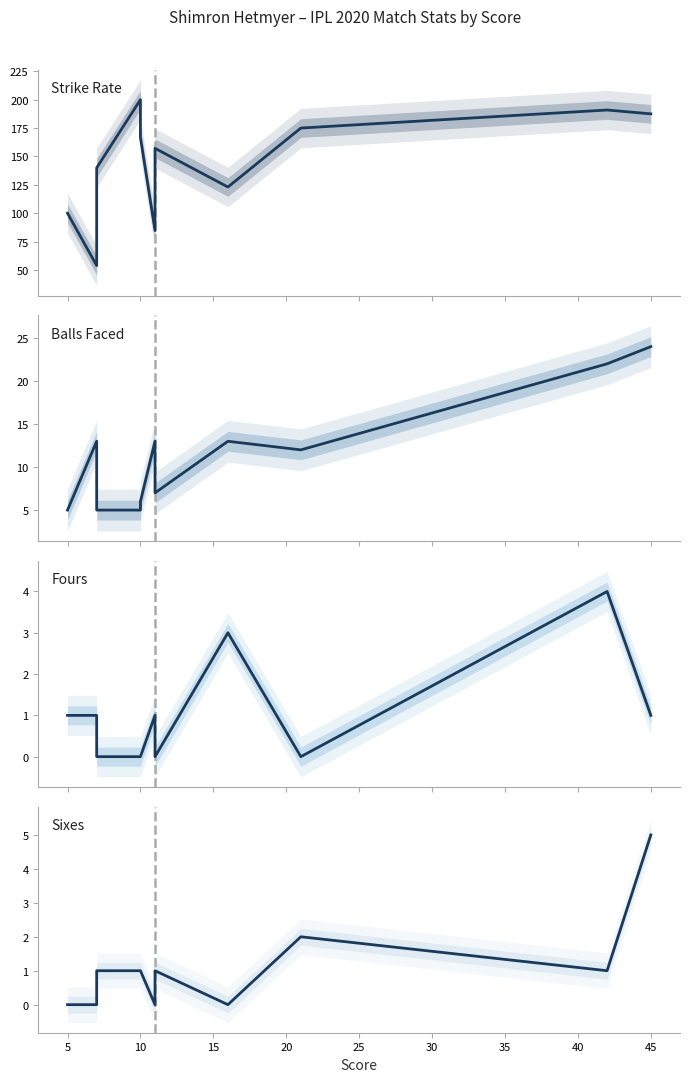

The fours series shows 0.0 at 10. True or false?

True